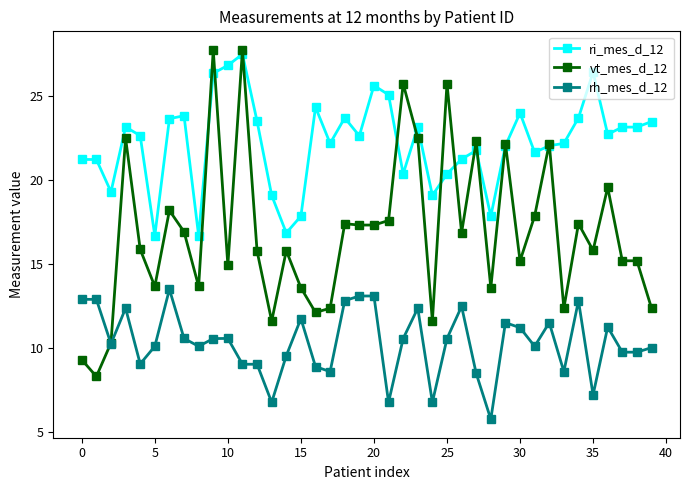

What is the value of the rh_mes_d_12 point at the 15th from the left?

9.5